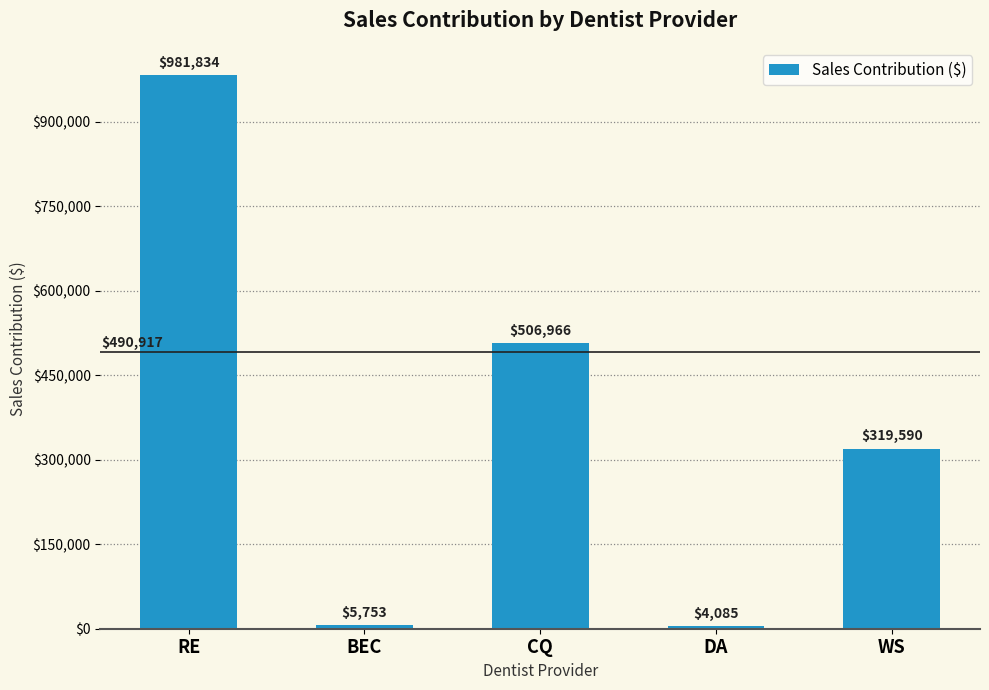

Between WS and RE, which is larger?

RE